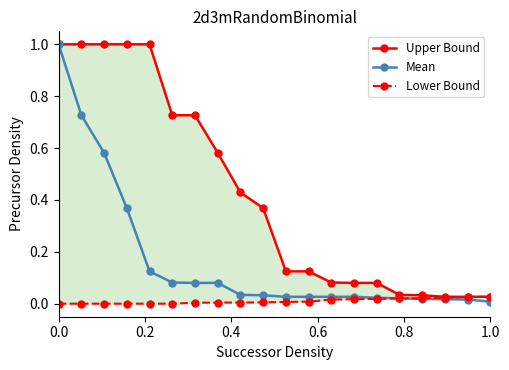

What is the maximum value for Mean?

1.0